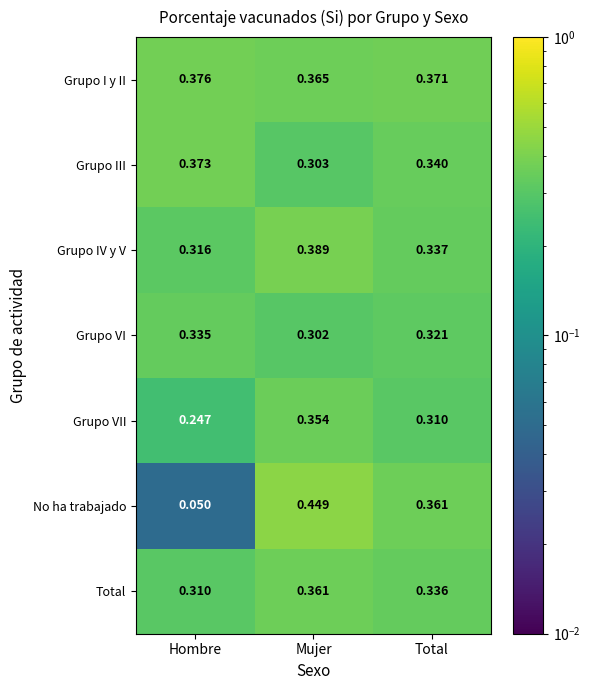

Which series changed the most between Hombre and Mujer?

No ha trabajado